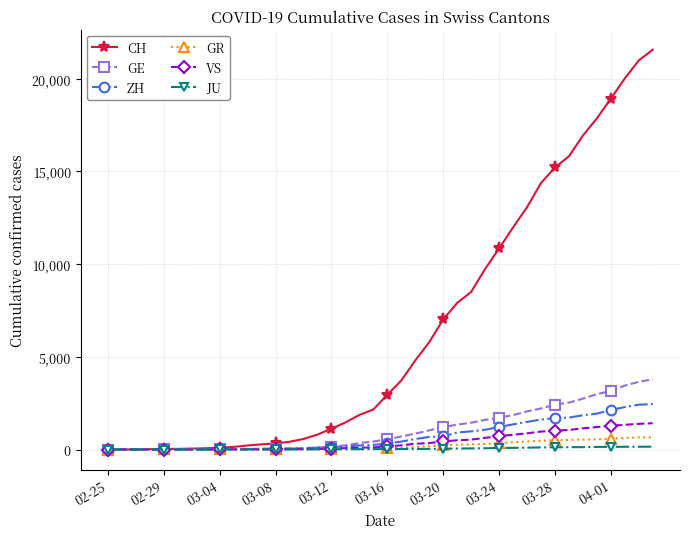

Which series has the largest total across all categories?

CH